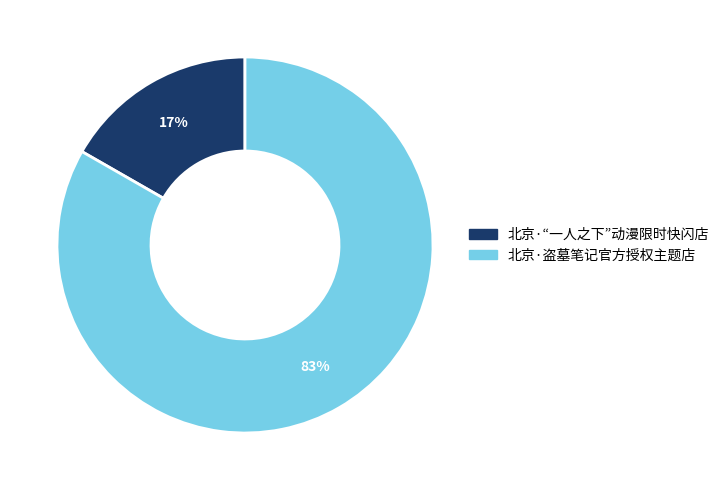

How many segments does this pie chart have?

2